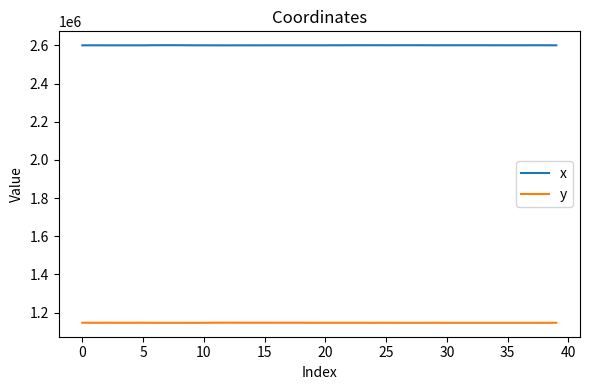

What is the lowest value of the y series?

1145897.0